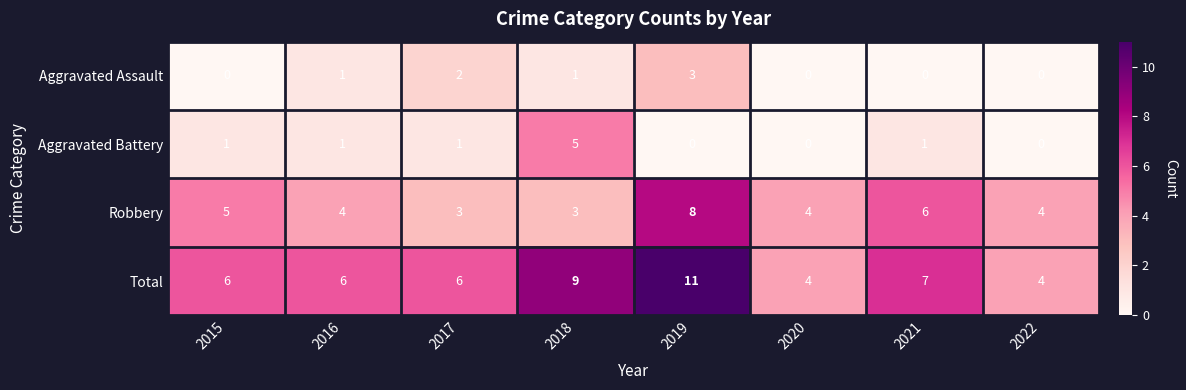

List the series in order of their peak value, lowest first.

Aggravated Assault, Aggravated Battery, Robbery, Total